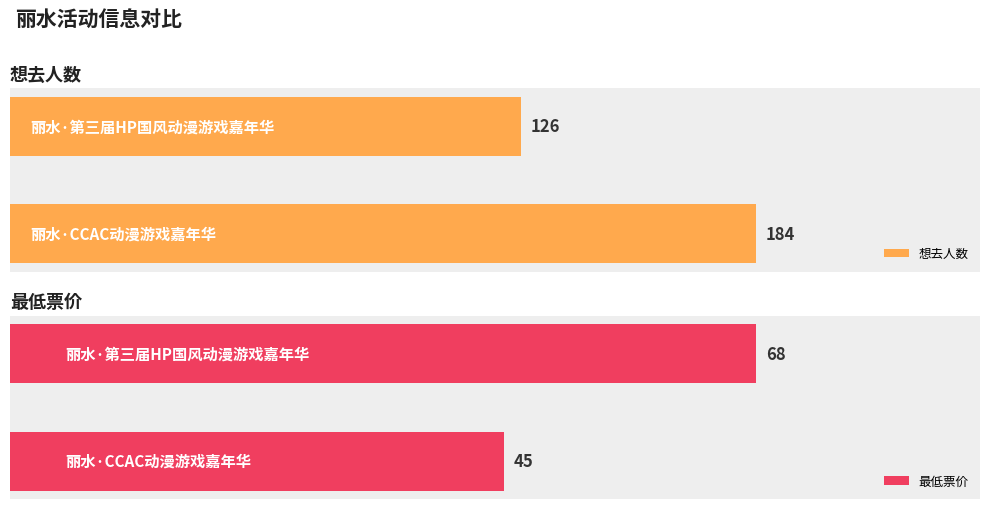

Reading right to left, transcribe all the data shown in this chart.

想去人数: 50=126	0=184
最低票价: 50=68	0=45